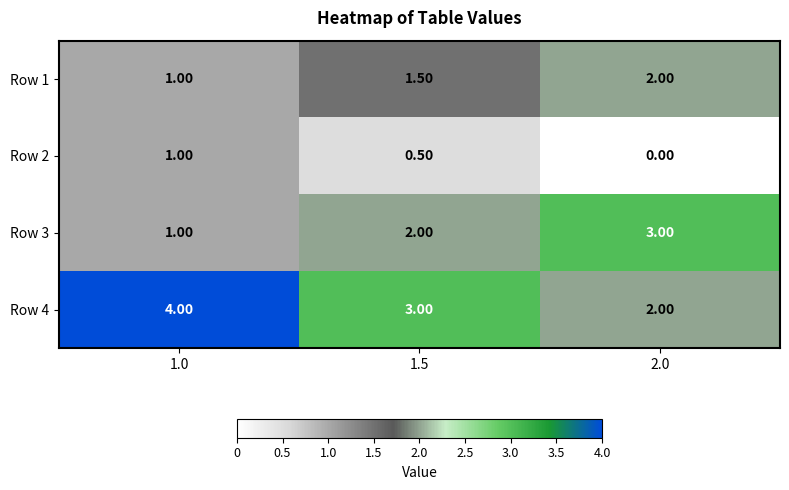

What is the average value of the Row 2 series?

0.5